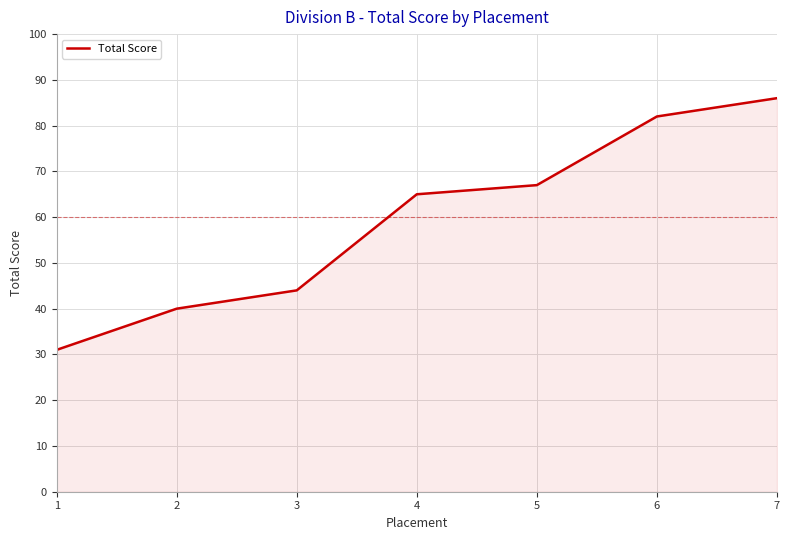

Reading left to right, list all the values displayed in this chart.

1=31	2=40	3=44	4=65	5=67	6=82	7=86